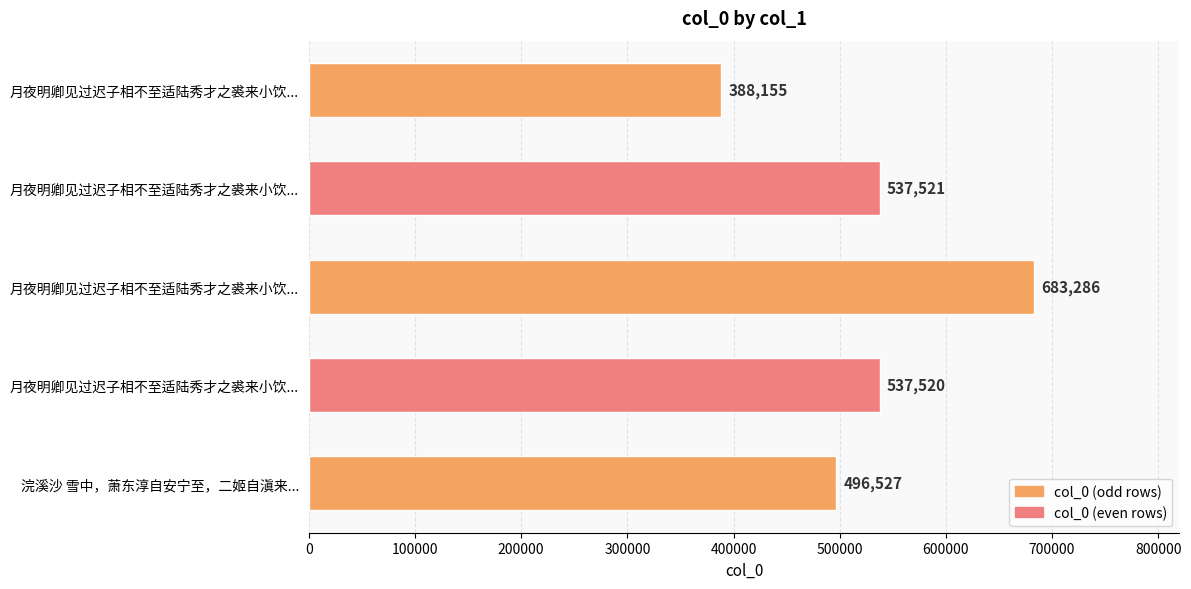

What is the average value?

528602